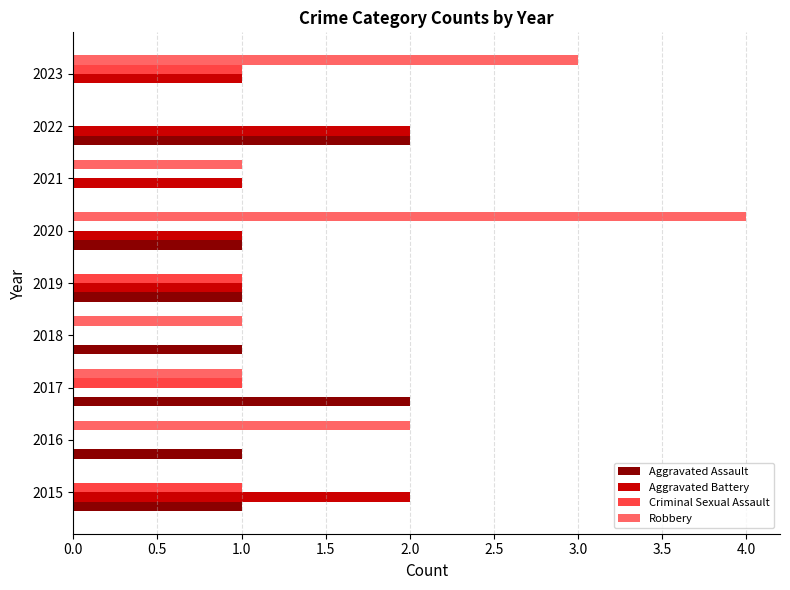

The value of Aggravated Assault at 2016 is 1. True or false?

True